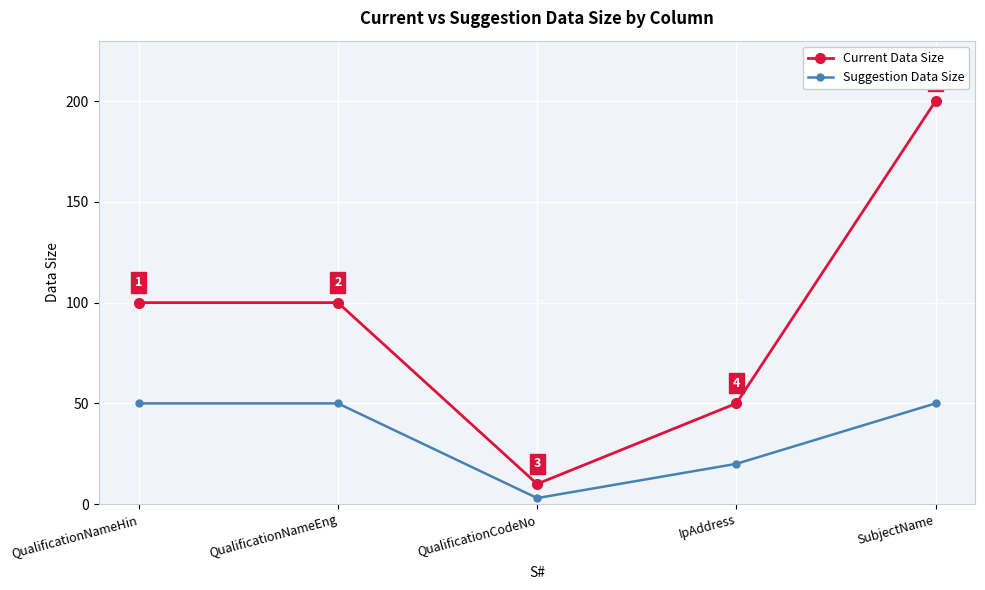

The value of Suggestion Data Size at QualificationCodeNo is 3. True or false?

True